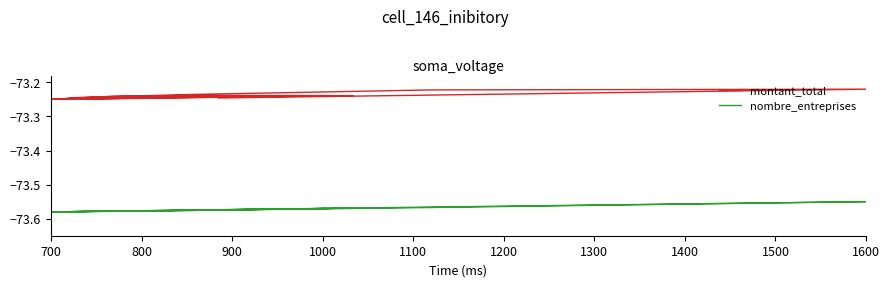

What are all the series names shown in the legend?

montant_total, nombre_entreprises